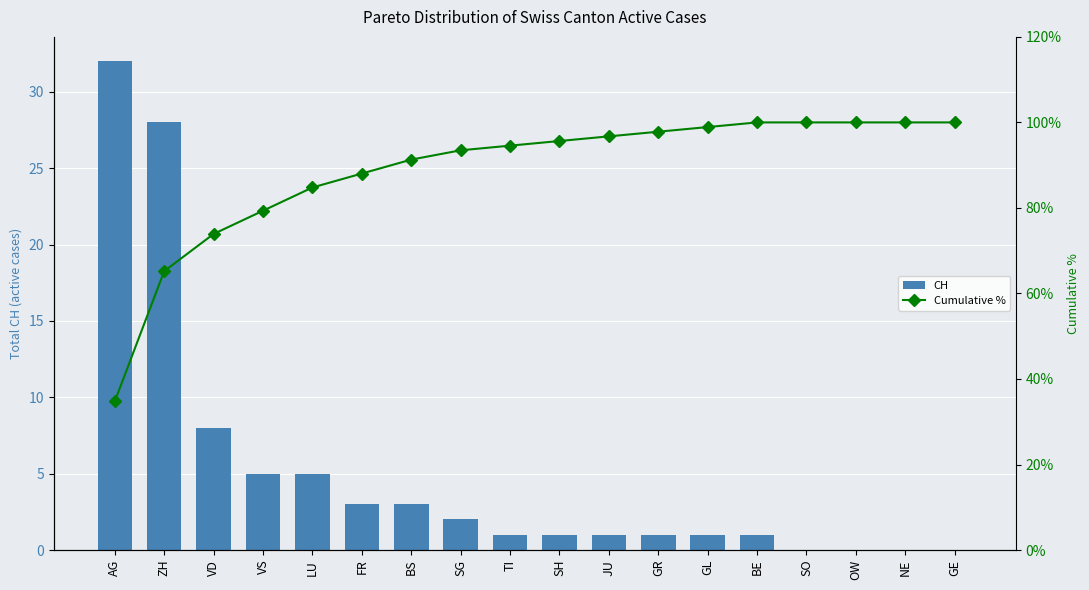

How many groups of bars are there?

18